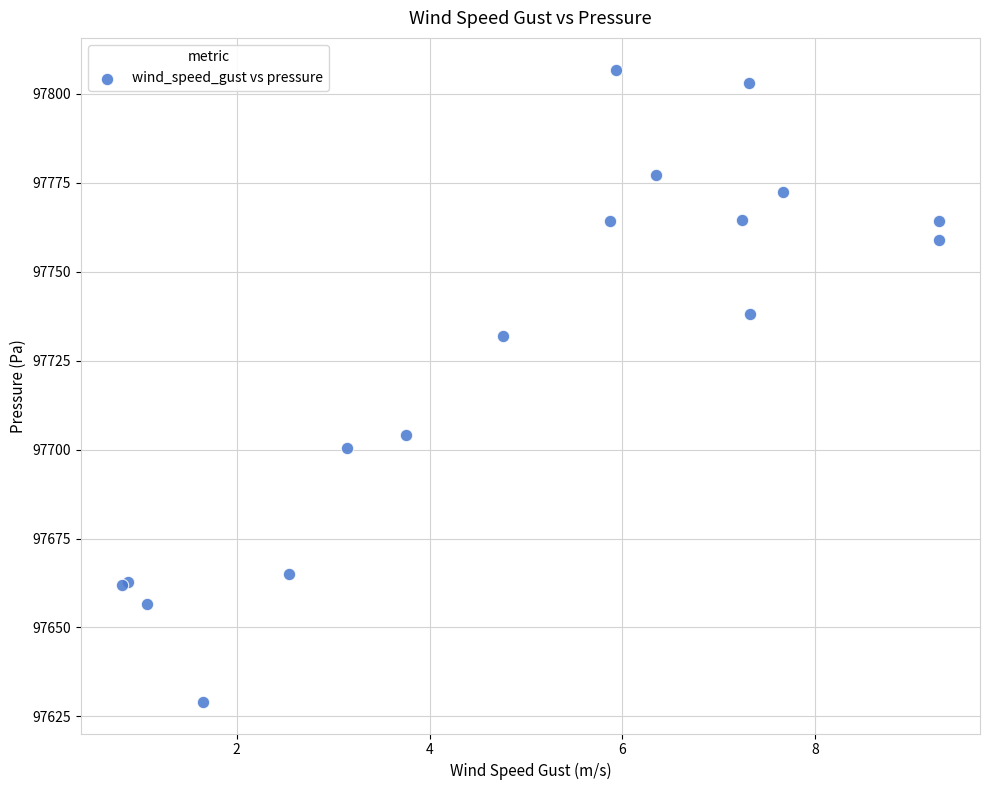

What Y value in the scatter plot is closest to 97717?

97704.2